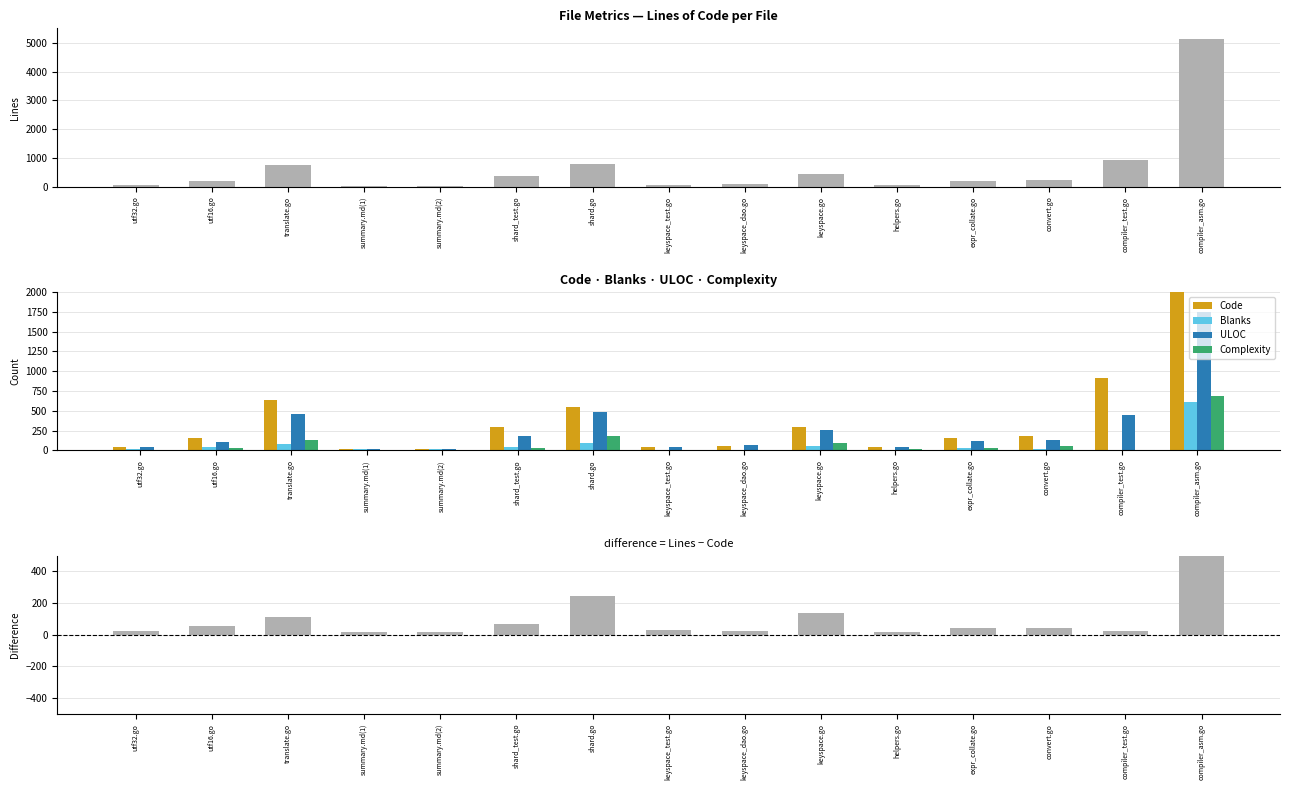

At which category is the sum across all series the highest?

compiler_asm.go